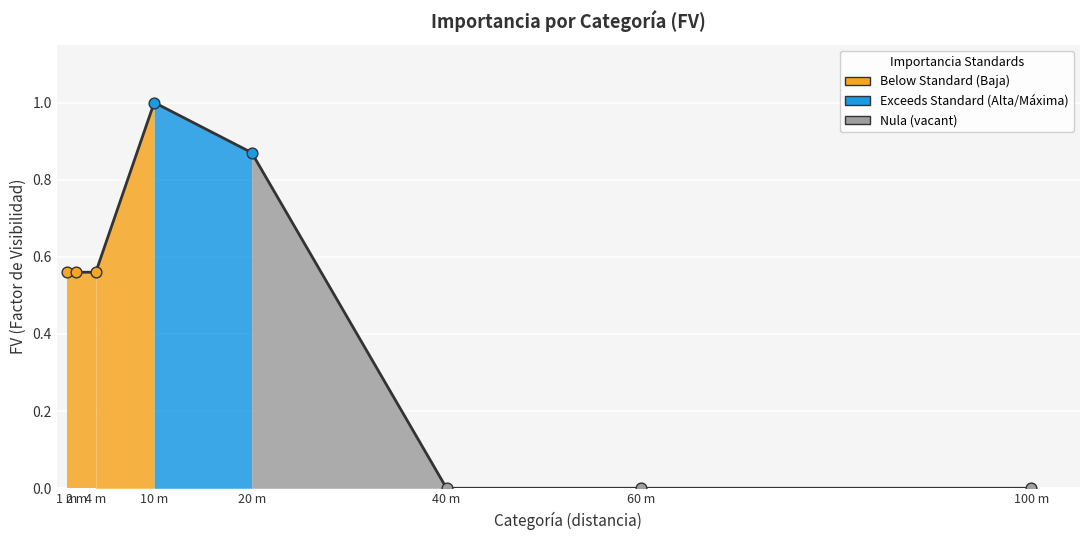

What is the change in value from 4 m to 100 m?

-0.6